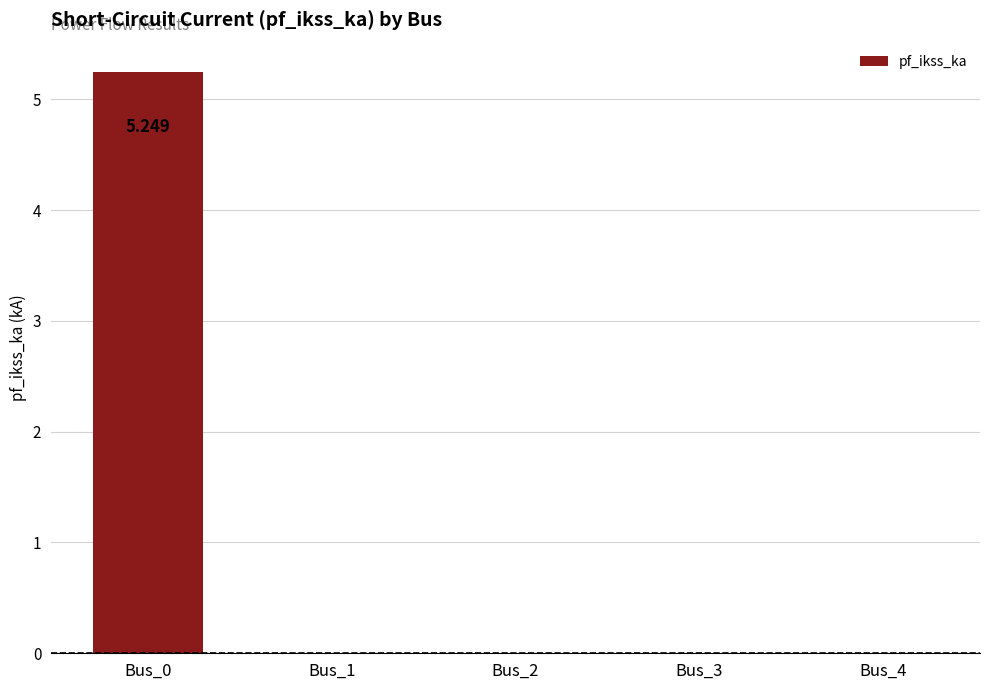

Reading left to right, transcribe all the data shown in this chart.

Bus_0=5.2	Bus_1=0.0	Bus_2=0.0	Bus_3=0.0	Bus_4=0.0